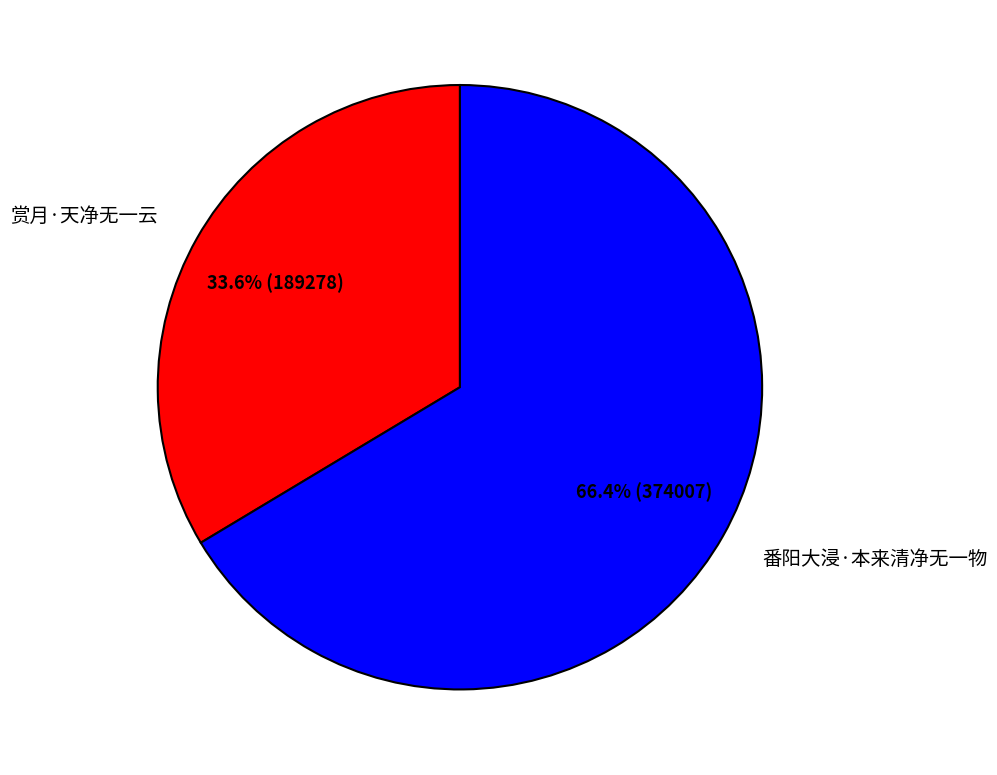

Between 番阳大浸·本来清净无一物 and 赏月·天净无一云, which is larger?

番阳大浸·本来清净无一物